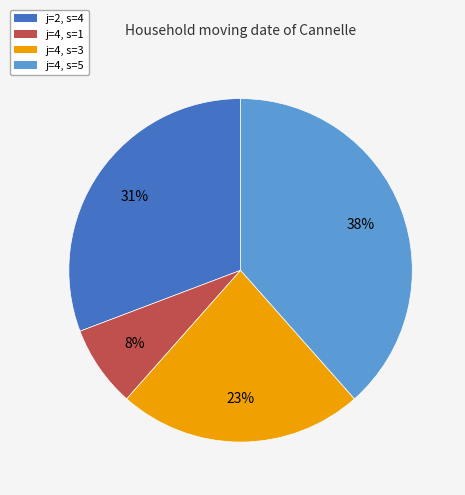

What is the ratio of the value at j=2, s=4 to the value at j=4, s=3?

1.3